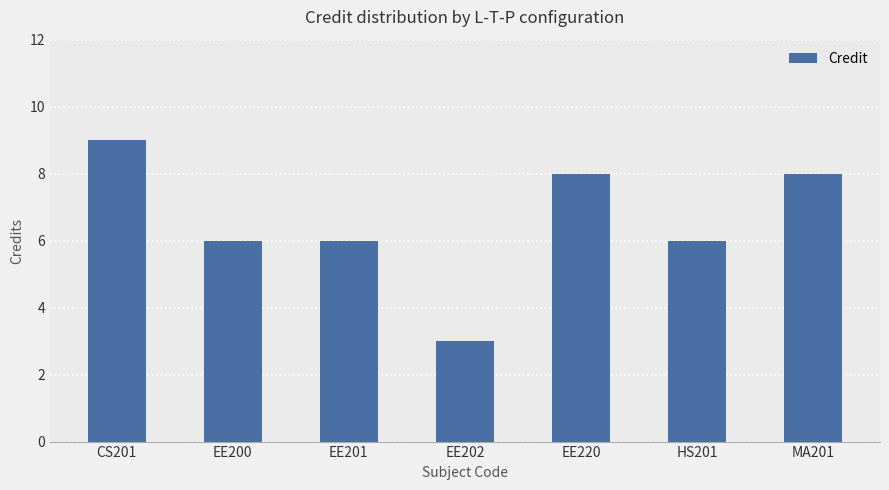

How many series are shown in this chart?

1